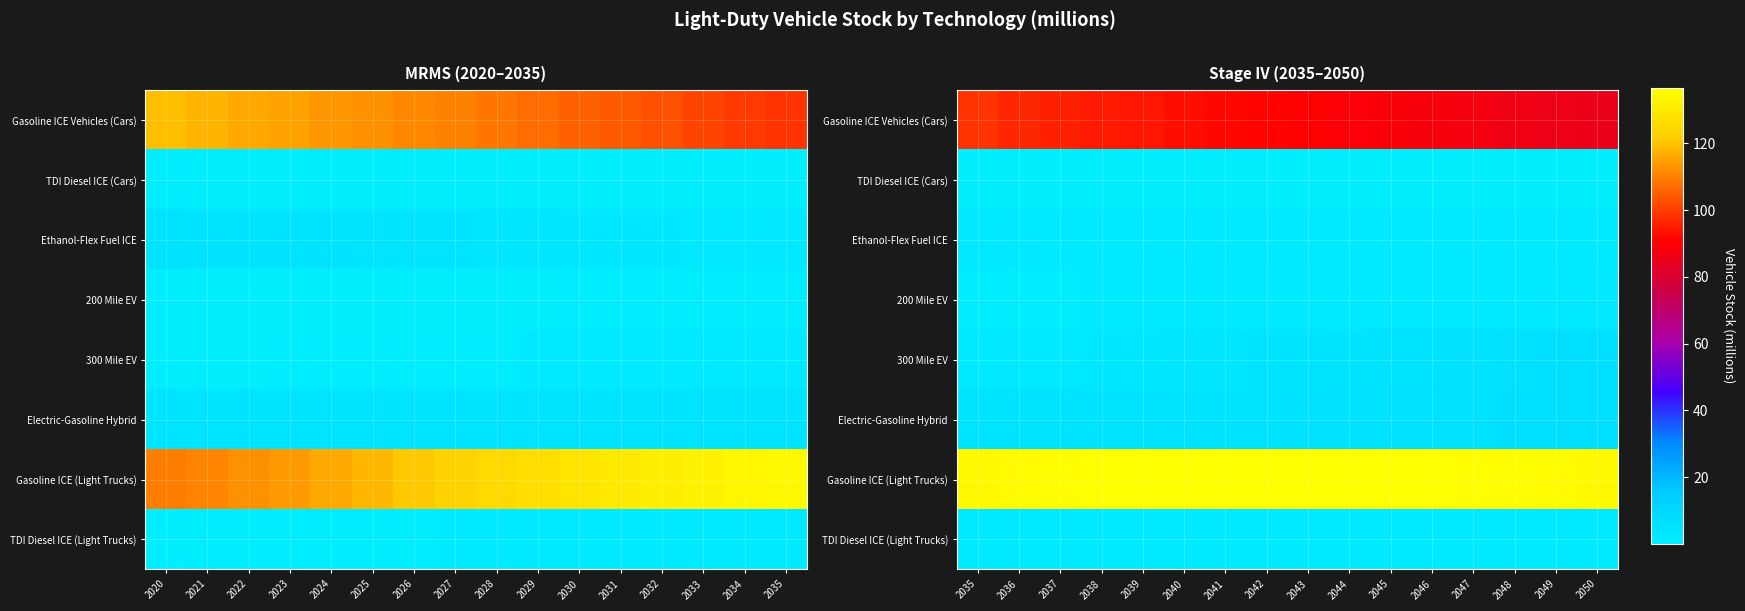

At which category does the chart reach its minimum across all series?

2050